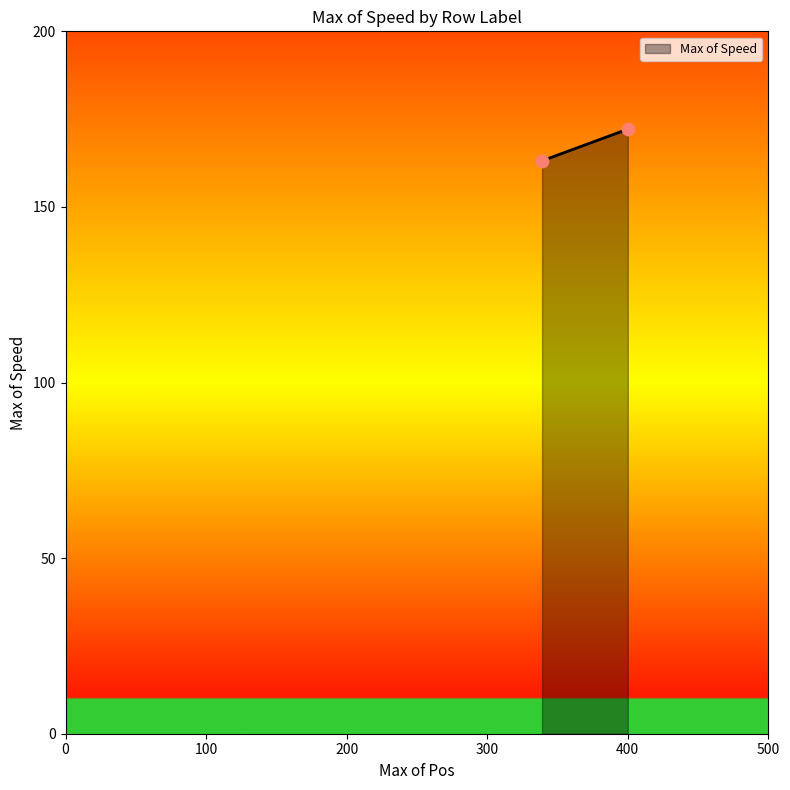

What is the average Y value?

167.6